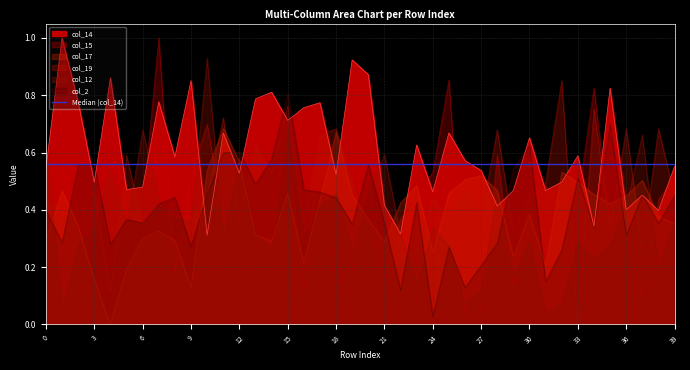

What is the total value across all series at 35?

2.9